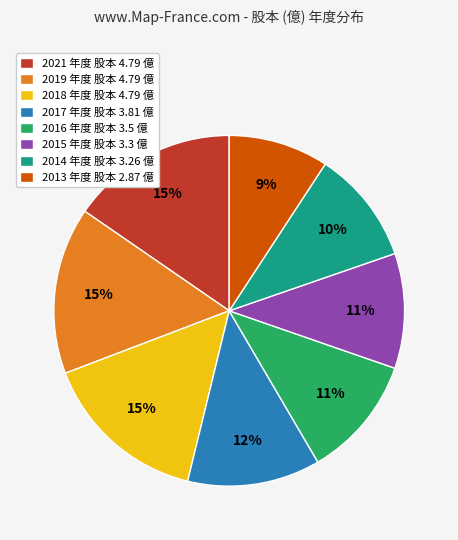

Is the sum of 2017 年度 股本 3.81 億 and 2013 年度 股本 2.87 億 greater than half?

No